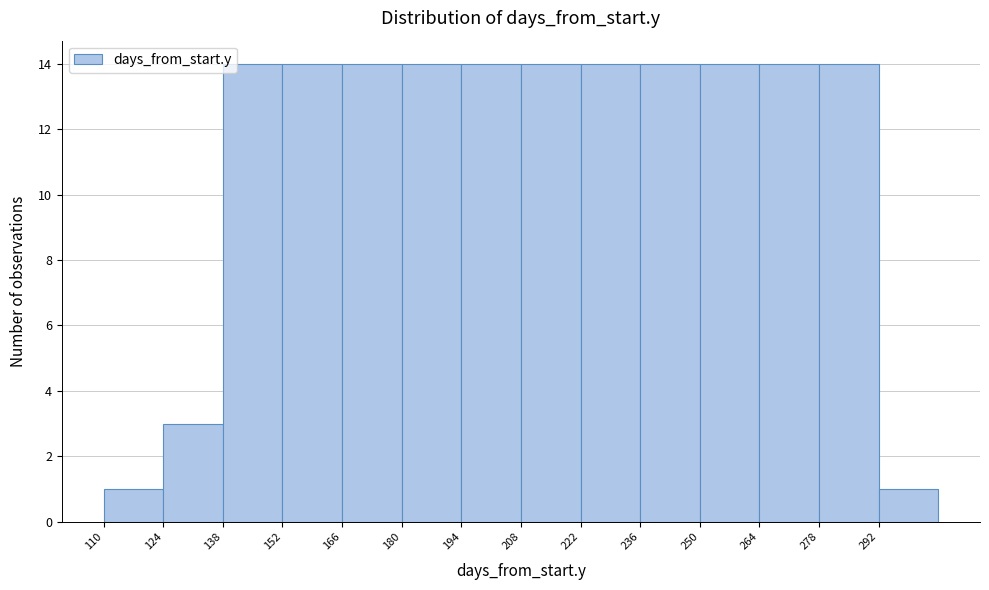

Reading left to right, list every bar in this chart as the range it spans on the x-axis followed by its height. The values are not printed on the chart, so give them approximately, as read against the axis.

110 to 124: 1
124 to 138: 3
138 to 152: 14
152 to 166: 14
166 to 180: 14
180 to 194: 14
194 to 208: 14
208 to 222: 14
222 to 236: 14
236 to 250: 14
250 to 264: 14
264 to 278: 14
278 to 292: 14
292 to 306: 1